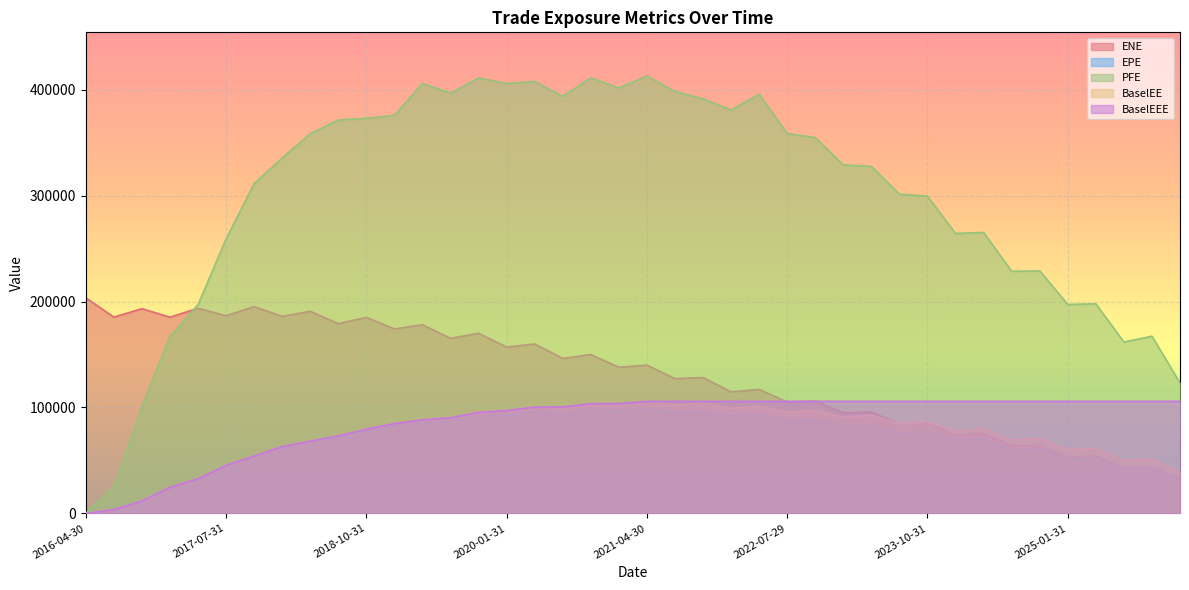

True or false: BaselEE and ENE cross at least once.

True